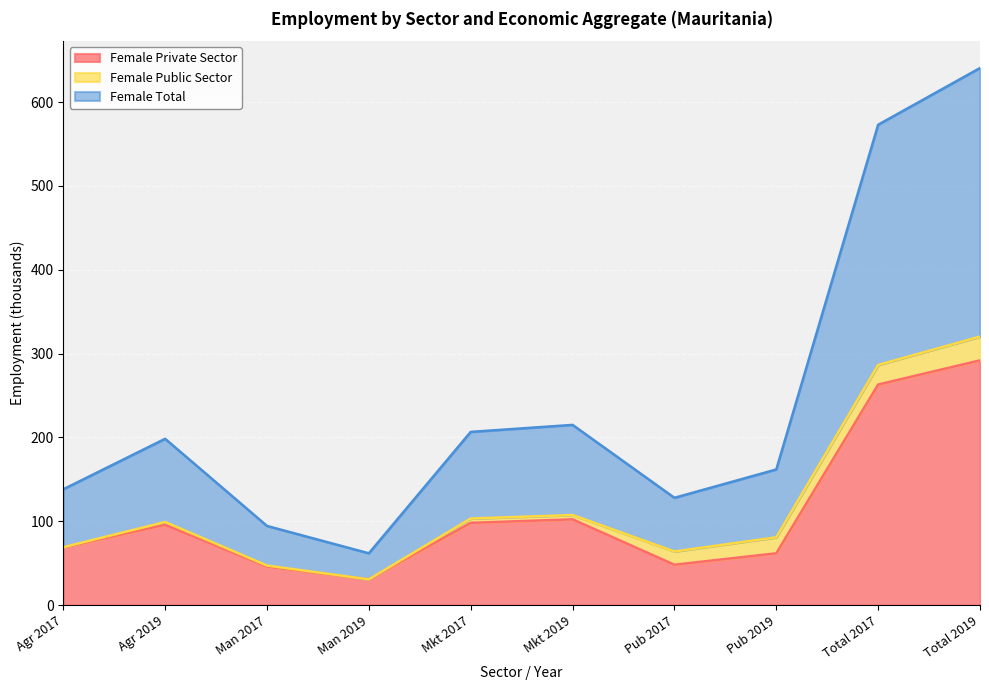

At which category is the sum across all series the highest?

Total 2019